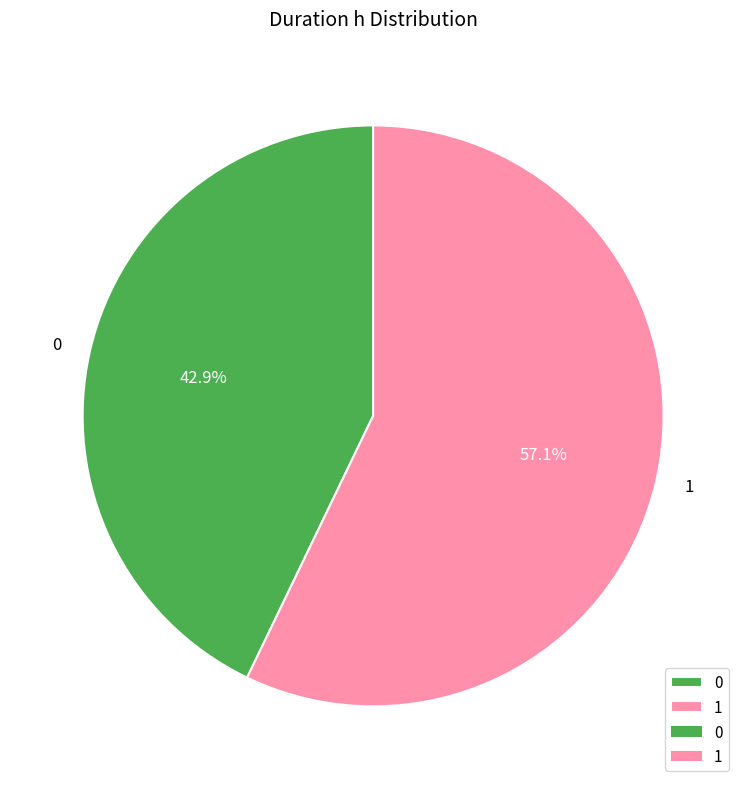

Which slice is the largest?

1